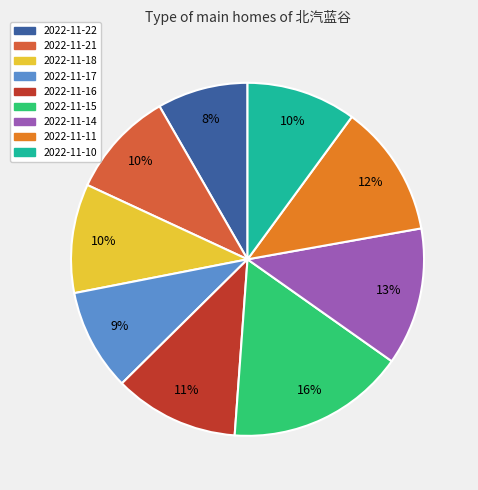

What percentage is the 2022-11-14 slice, to the nearest percent?

13%